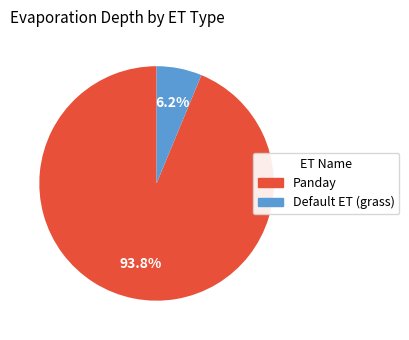

What percentage is the Default ET (grass) slice, to the nearest percent?

6%